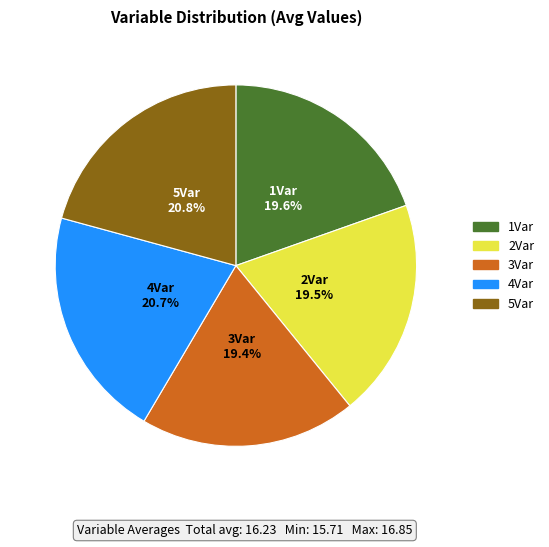

The 4Var slice represents 11% of the pie. True or false?

False